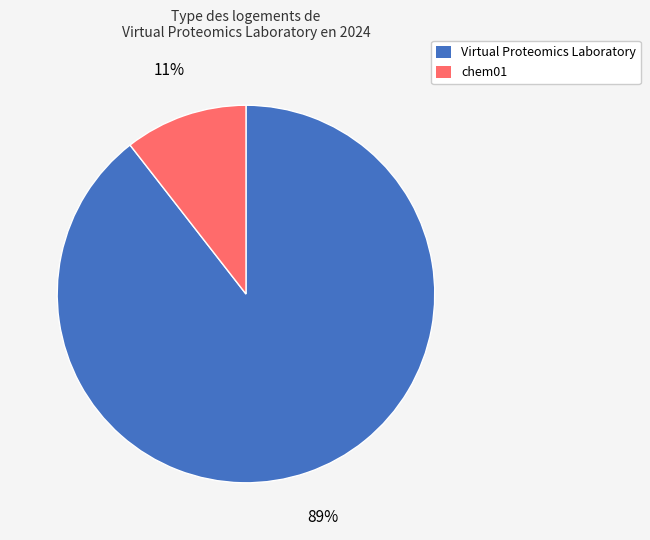

Between Virtual Proteomics Laboratory and chem01, which is larger?

Virtual Proteomics Laboratory